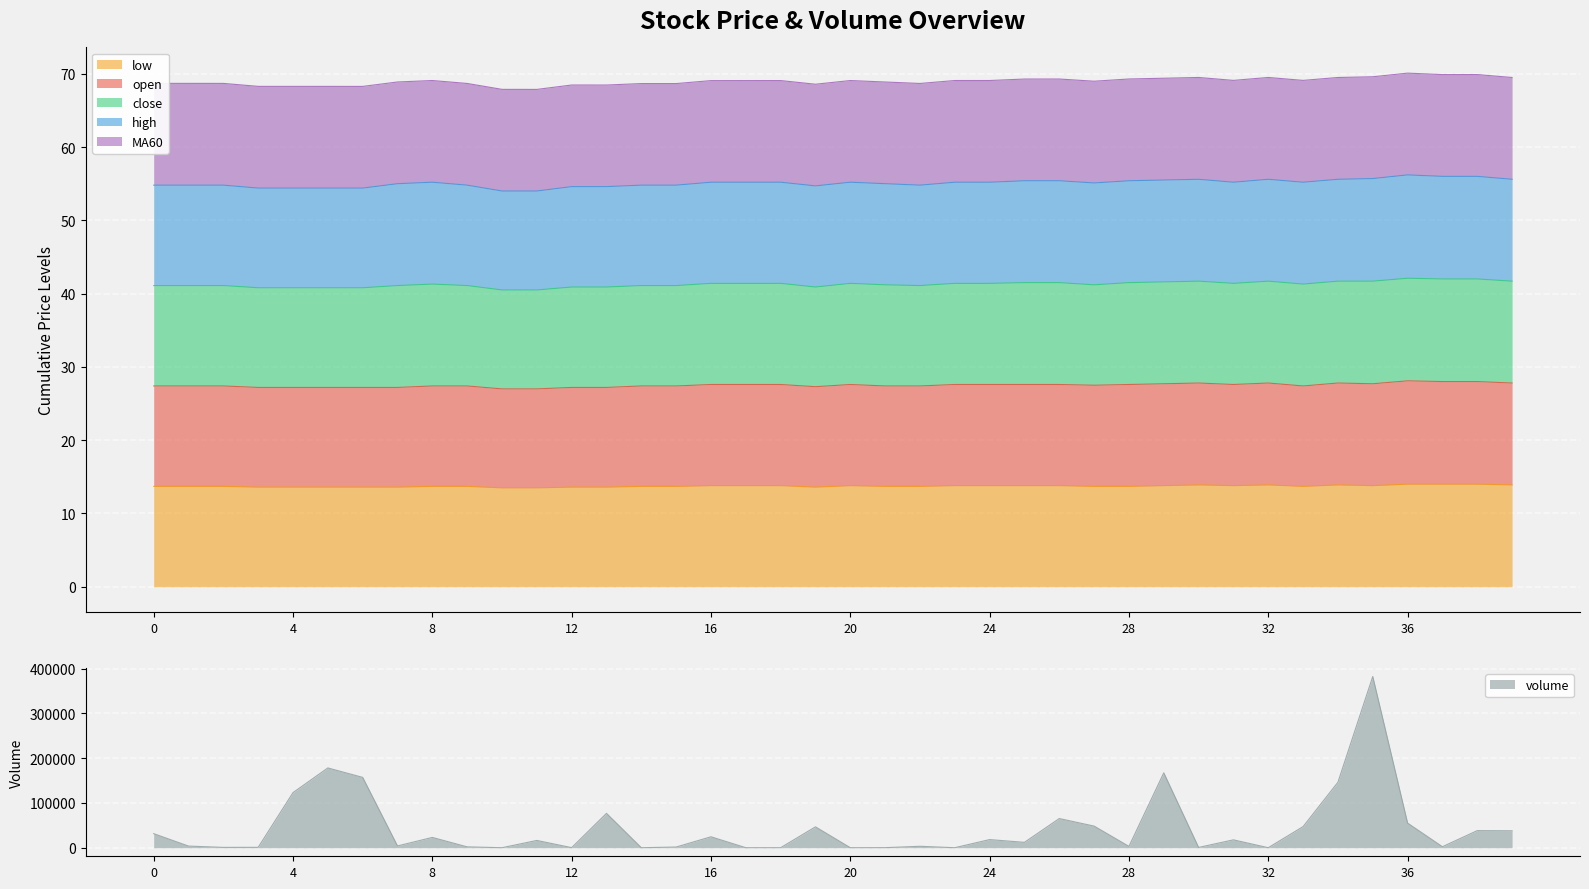

What is the maximum value shown in the chart?

382212.2